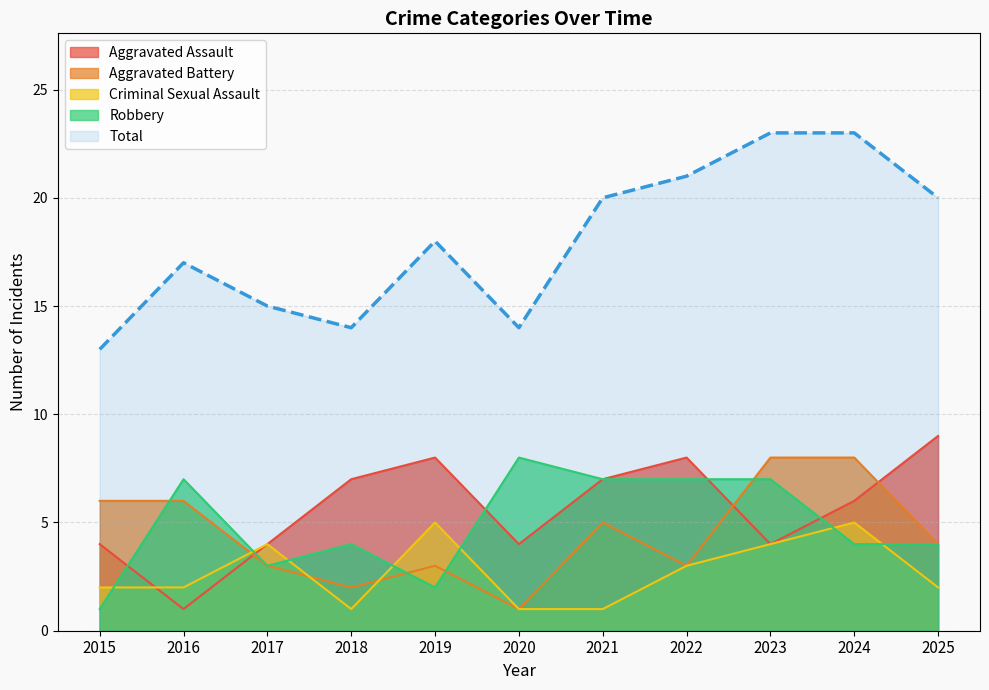

At which label does Robbery reach its peak?

2020